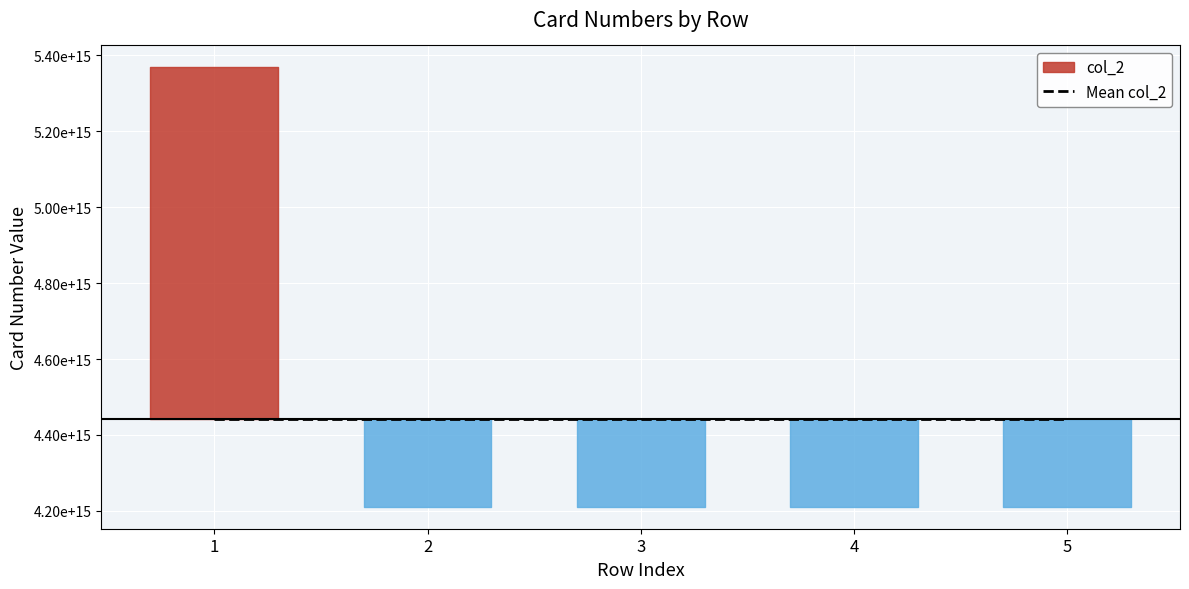

Is it true that the value at 3 is 4210838103812641?

True